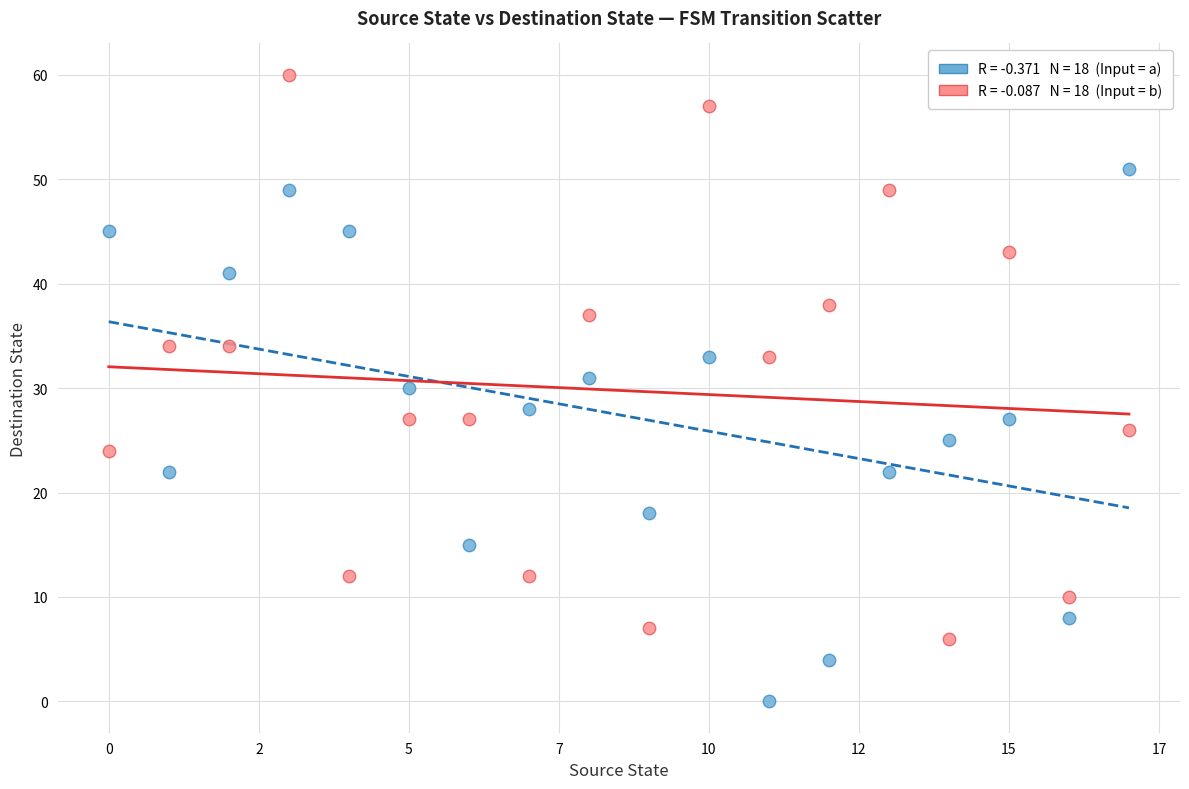

Across all data points, what is the range of Y values (max minus min)?

60